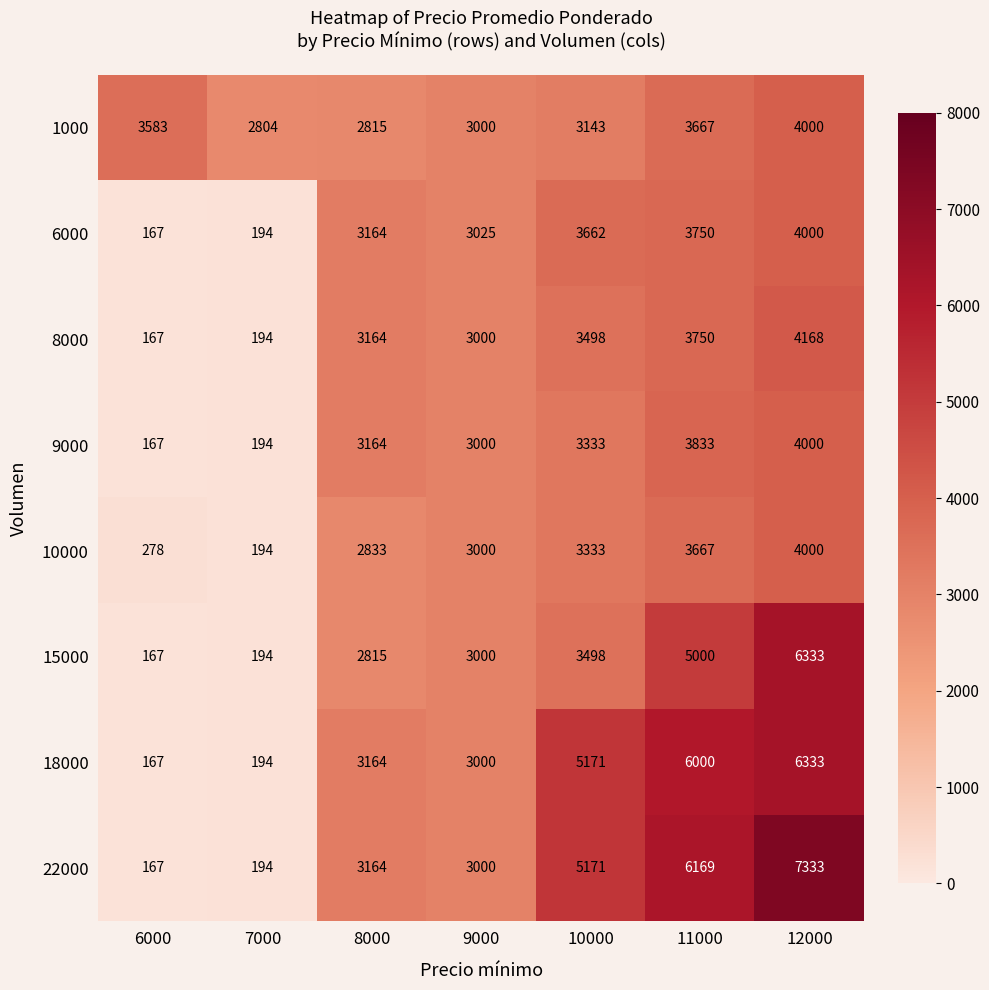

What is the difference between the second highest and second lowest values in the 10000 series?

3389